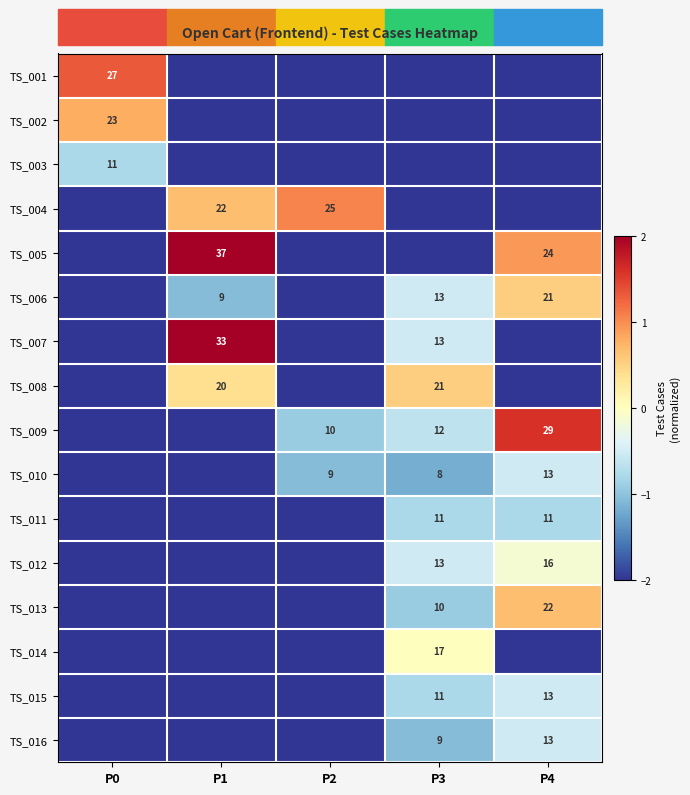

Is the value of TS_005 at P1 greater than the value of TS_013 at P4?

Yes